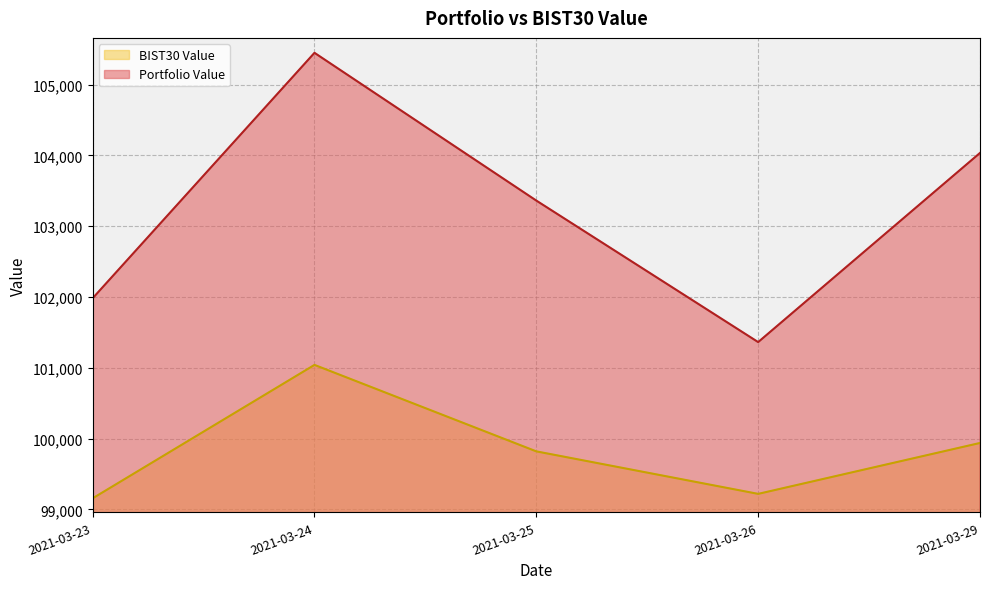

True or false: BIST30 Value and Portfolio Value intersect in this chart.

False